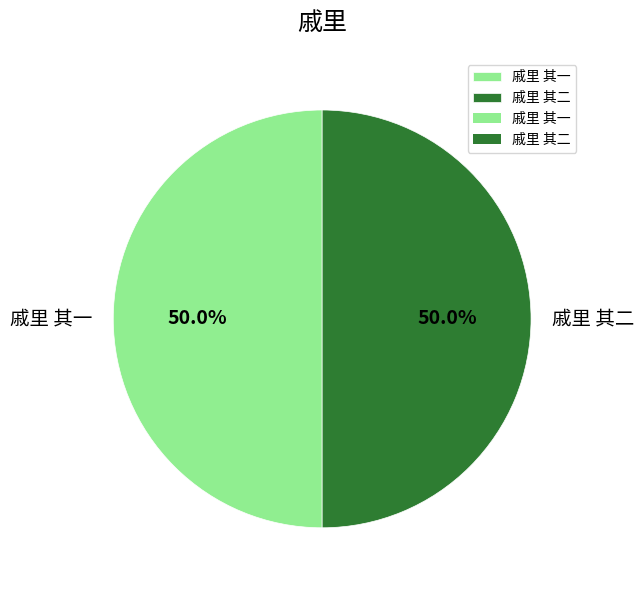

To the nearest percent, what is the average slice percentage?

50%